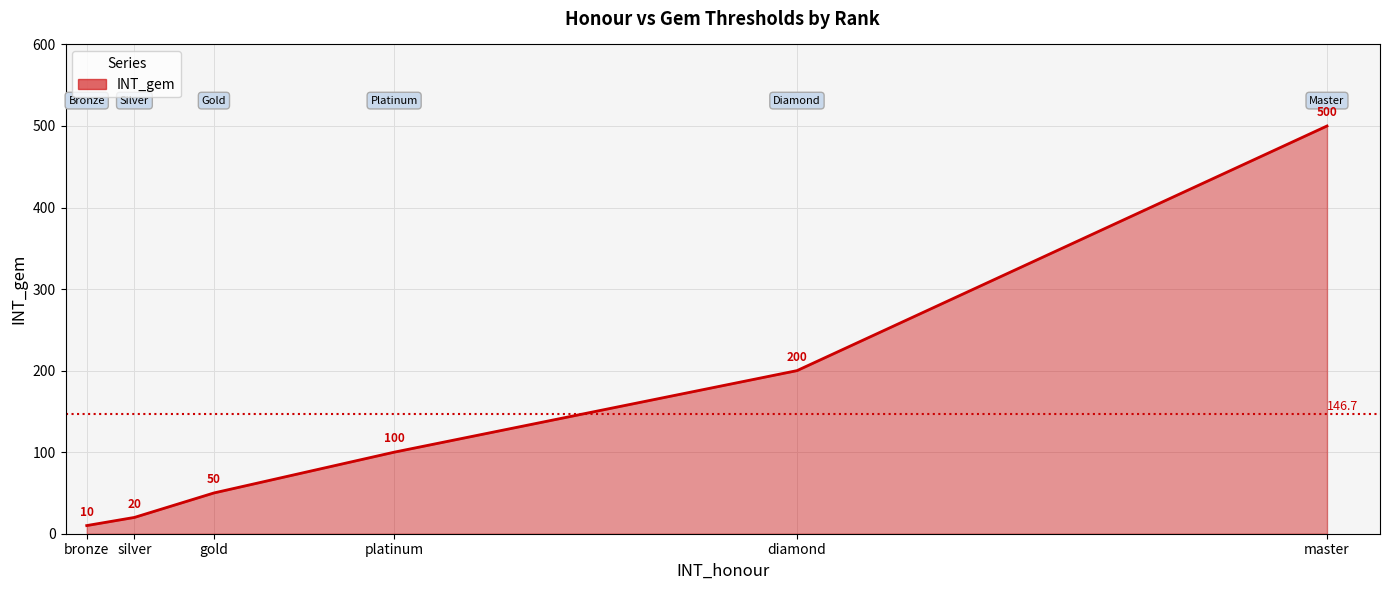

List the labels in order of value, largest first.

master, diamond, platinum, gold, silver, bronze